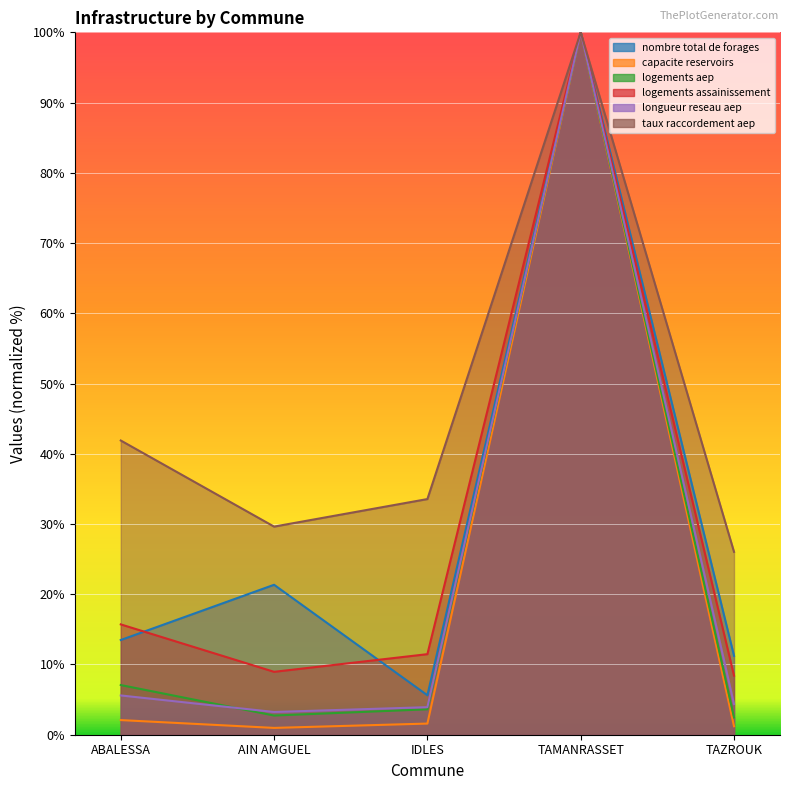

Reading right to left, extract all data points from this chart.

nombre total de forages: 11.2	100.0	5.6	21.3	13.5
capacite reservoirs: 1.2	100.0	1.6	1.0	2.1
logements aep: 2.5	100.0	3.6	2.7	7.1
logements assainissement: 8.4	100.0	11.5	9.0	15.7
longueur reseau aep: 4.4	100.0	3.9	3.2	5.6
taux raccordement aep: 26.0	100.0	33.6	29.6	41.9